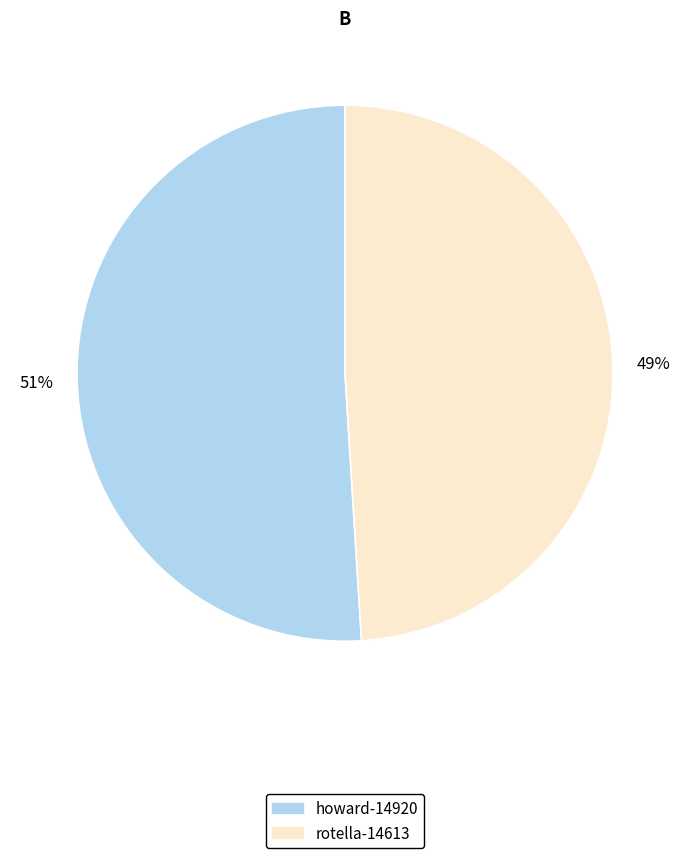

To the nearest percent, what percentage of the pie is howard-14920?

51%